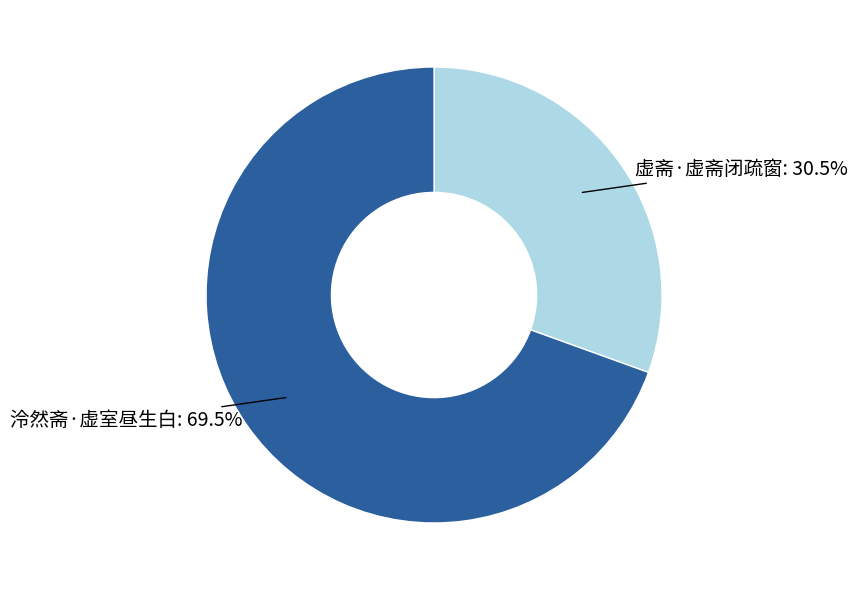

Is there a majority slice in this chart?

Yes